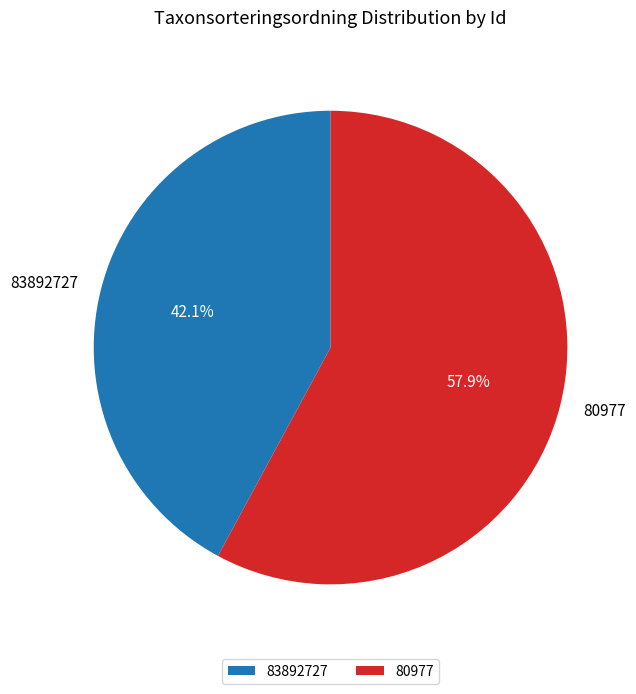

Is it true that 80977 is 51% of the pie?

False